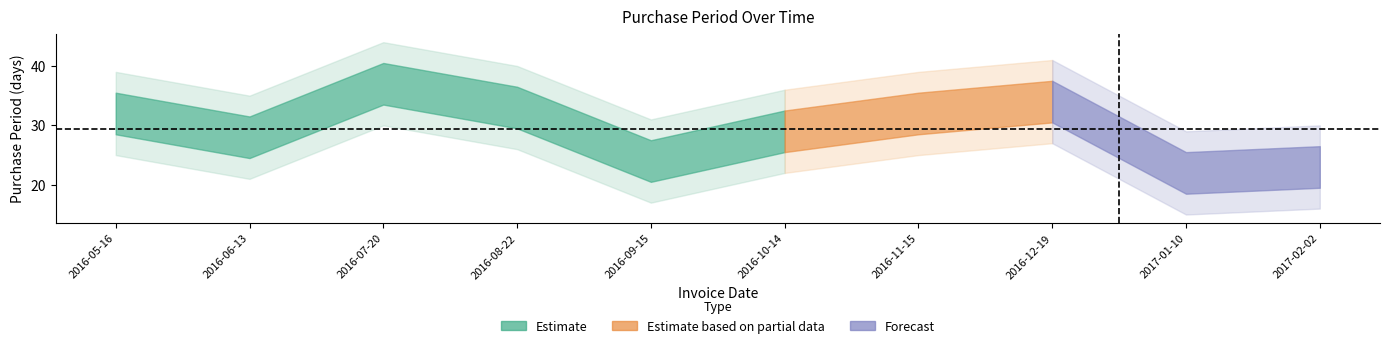

What is the change in value from 2016-10-14 to 2017-01-10?

-7